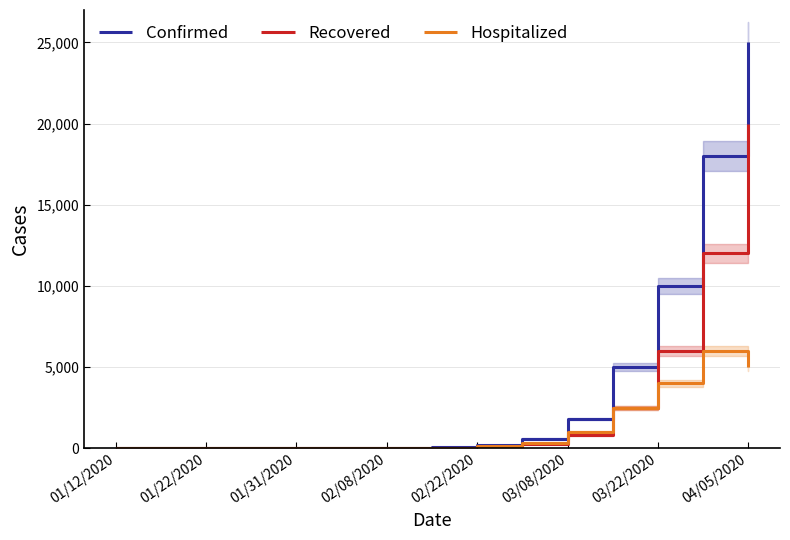

The Recovered series shows 20000 at 04/05/2020. True or false?

True